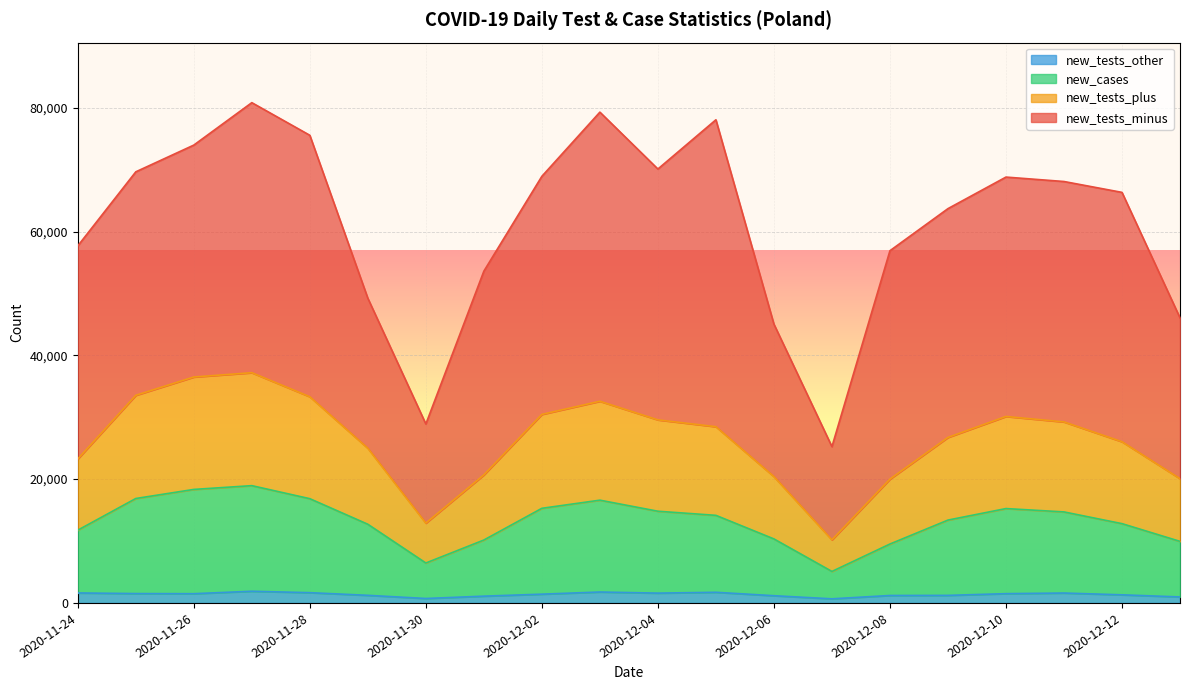

What are all the series names shown in the legend?

new_tests_other, new_cases, new_tests_plus, new_tests_minus